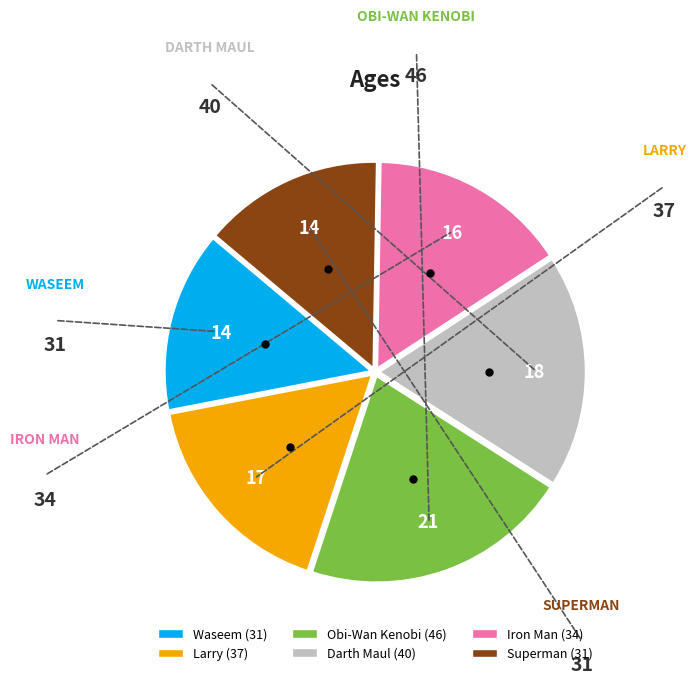

Which has a higher value, Darth Maul or Obi-Wan Kenobi?

Obi-Wan Kenobi